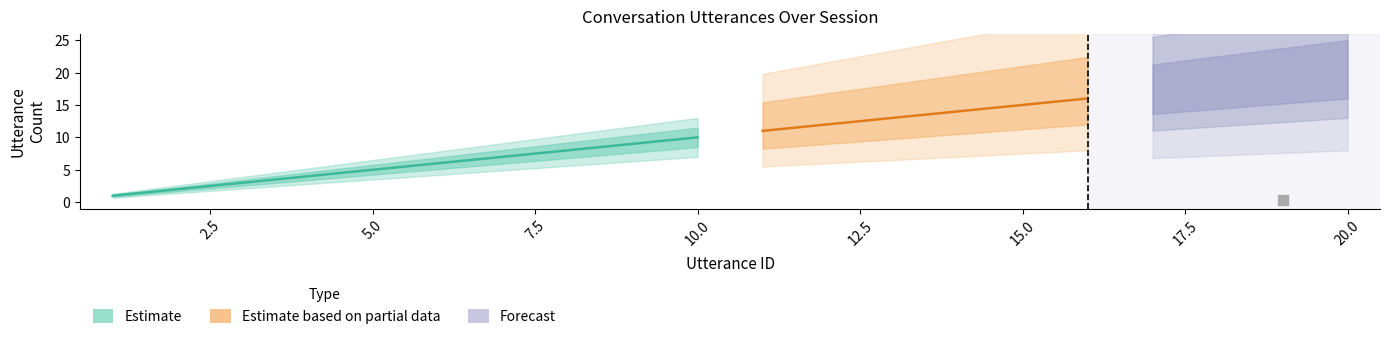

At how many categories does at least one series exceed 3?

17